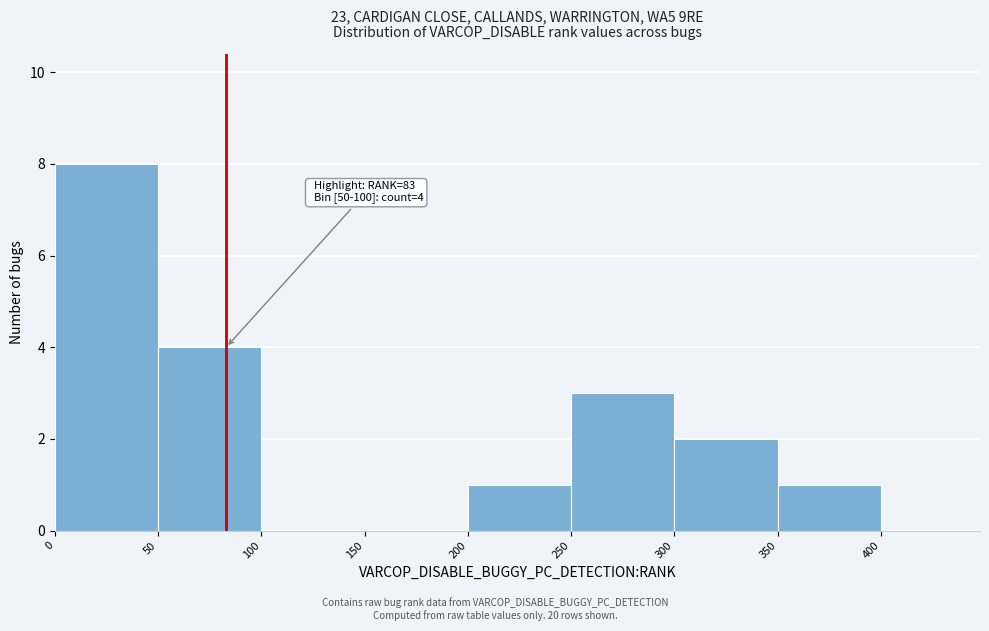

Over which range of the x-axis is the bar tallest?

0 to 50